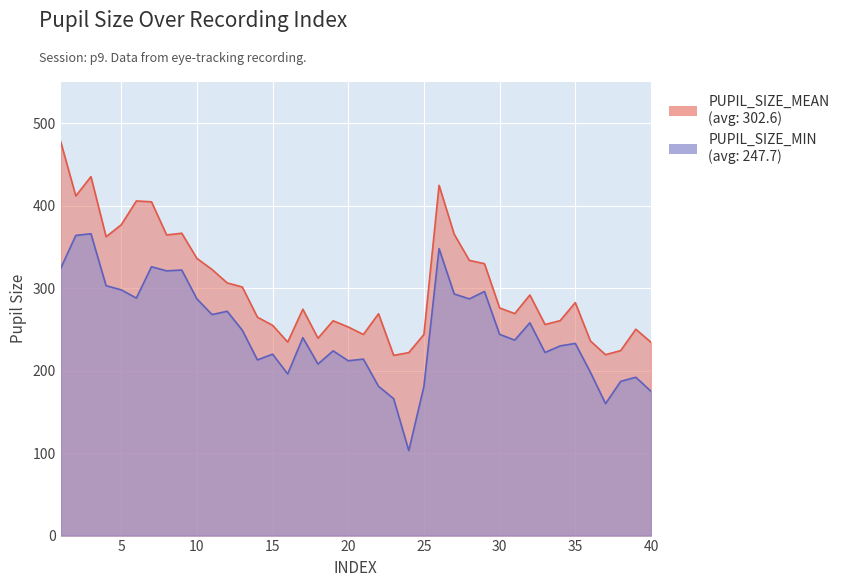

True or false: PUPIL_SIZE_MIN has more than 0 interior local peaks.

True